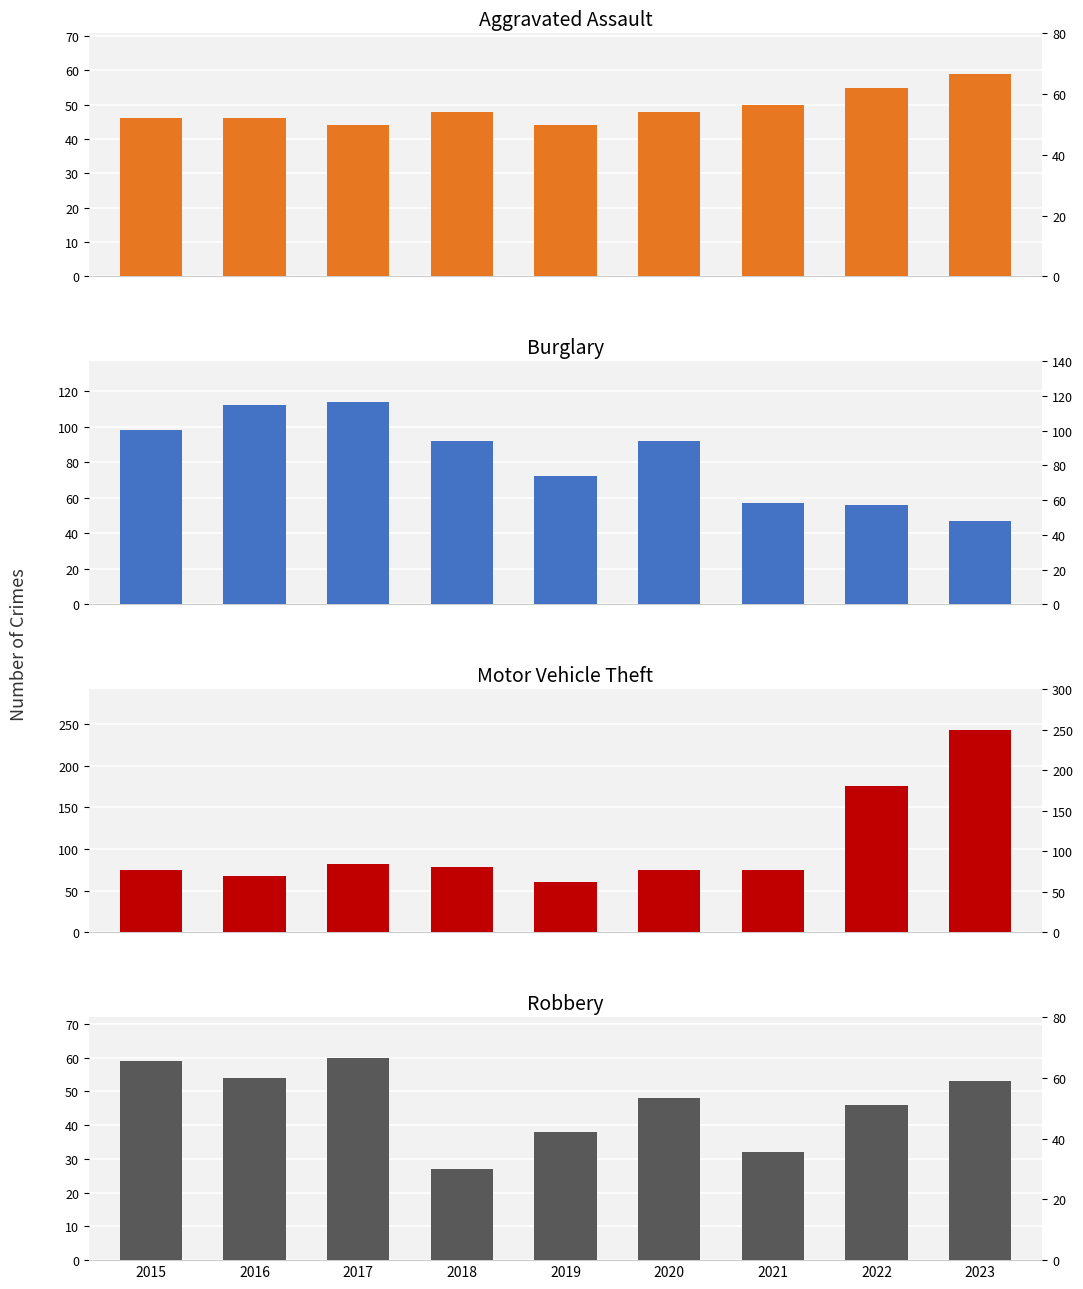

Is it true that Motor Vehicle Theft equals 106 at 2015?

False